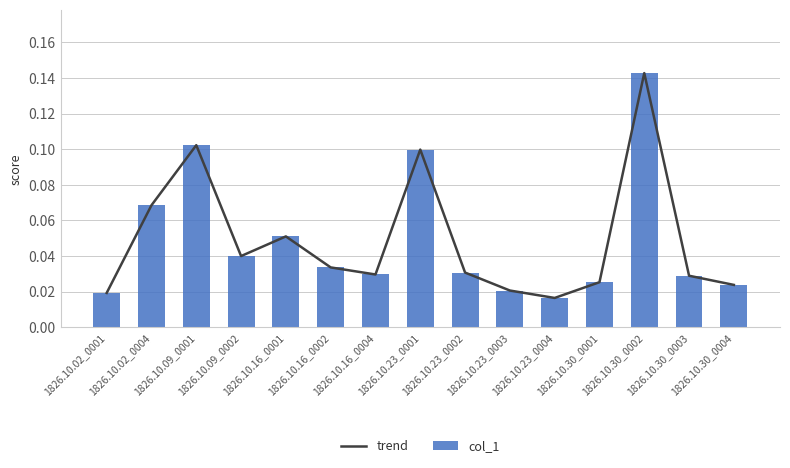

At 1826.10.02_0001, list the series in order from largest to smallest.

trend, col_1